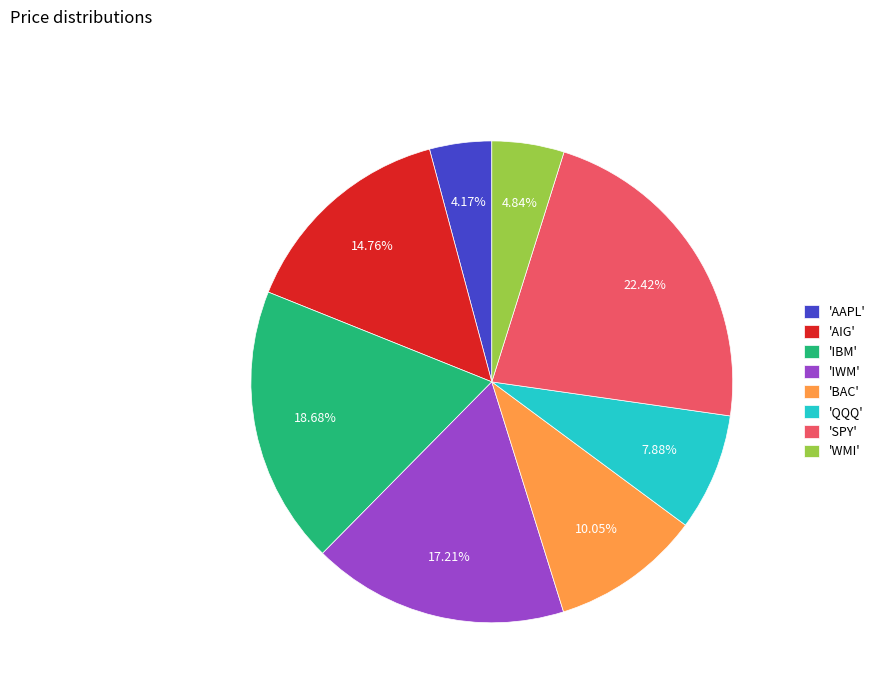

How many segments does this pie chart have?

8